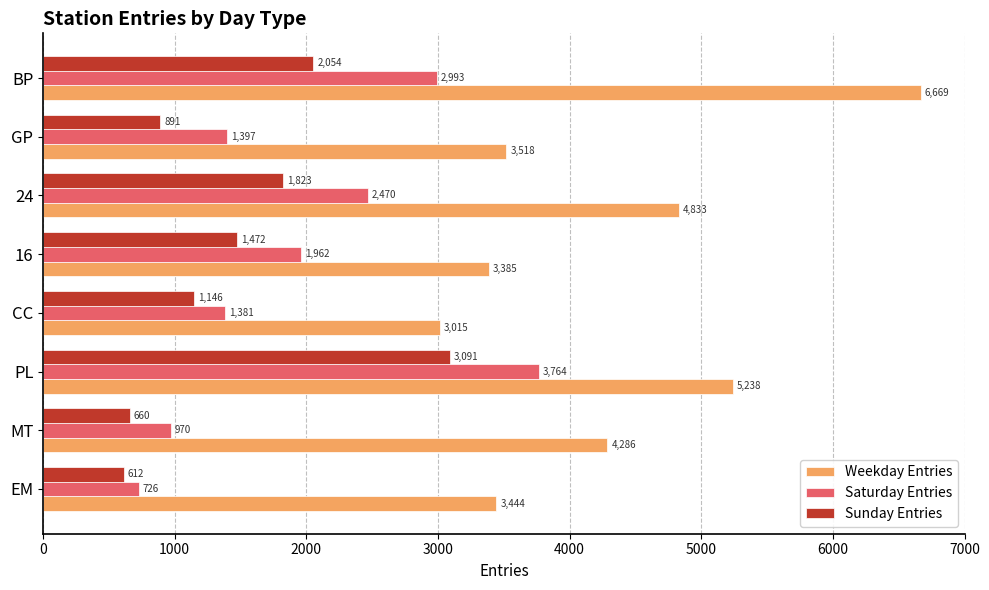

Where is Saturday Entries nearest to the value 2245?

24